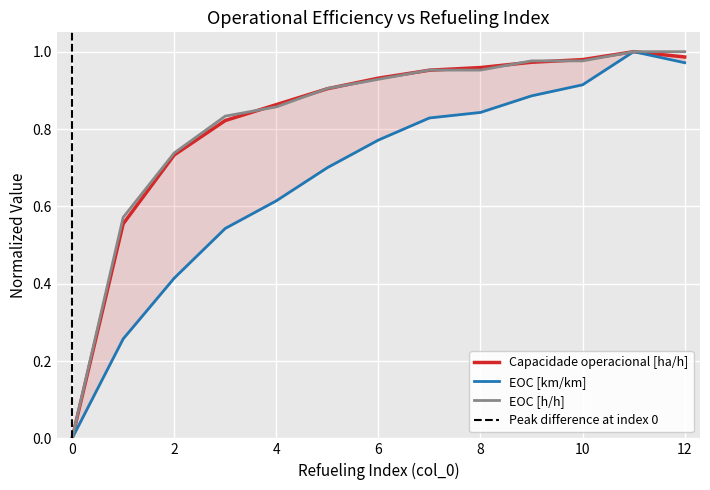

True or false: EOC [h/h] and Capacidade operacional [ha/h] intersect in this chart.

True